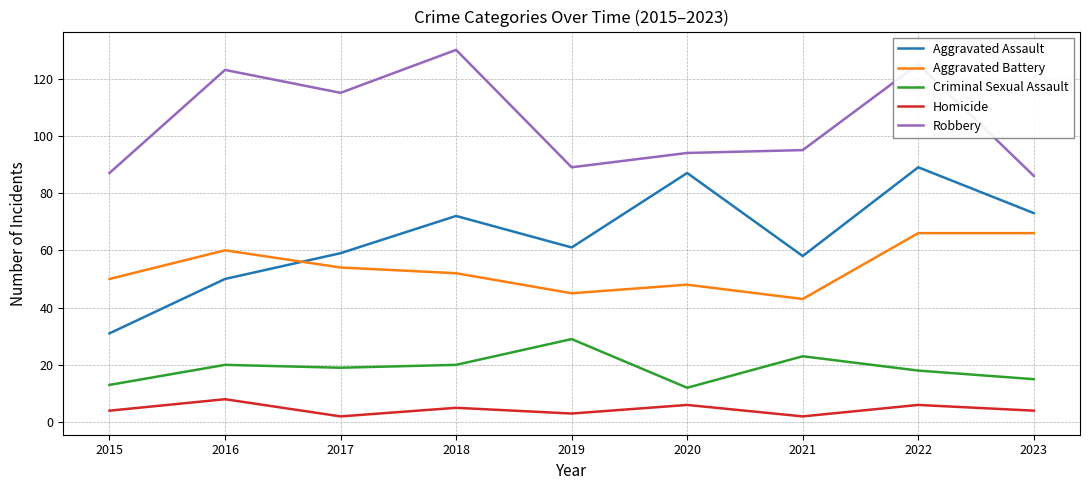

Rank the series by their maximum value, from lowest to highest.

Homicide, Criminal Sexual Assault, Aggravated Battery, Aggravated Assault, Robbery